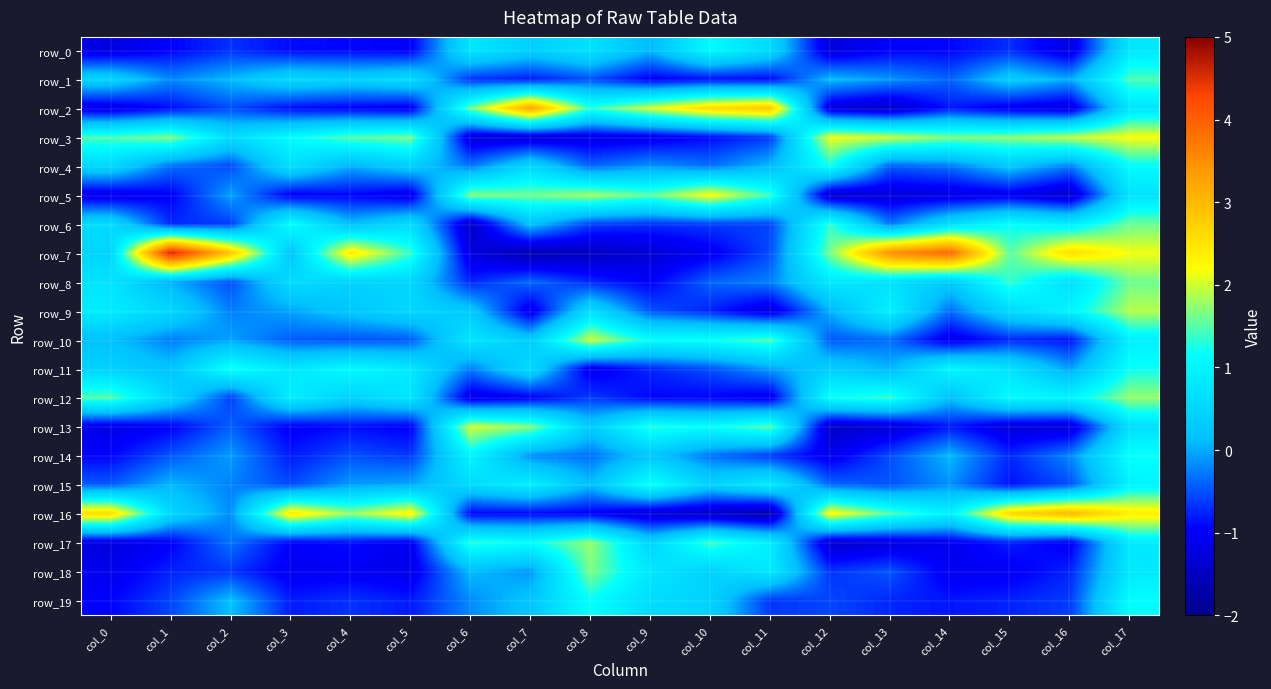

What is the sum of the row_18 values at col_4 and col_2?

-1.7